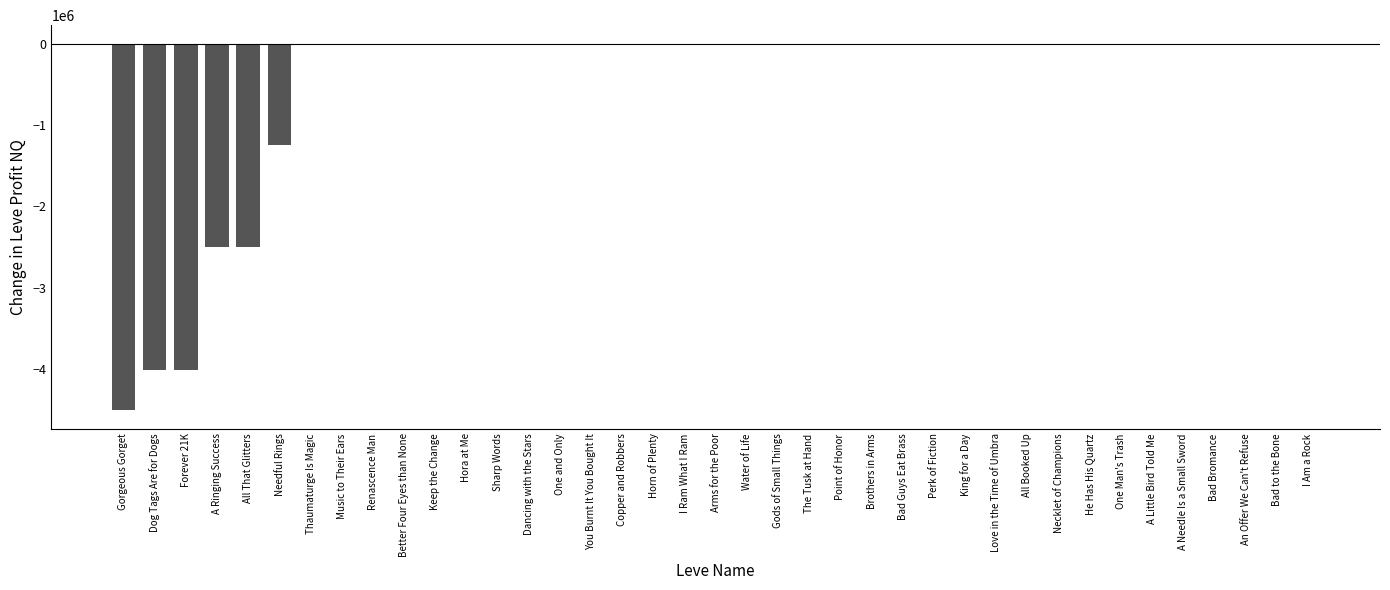

What is the average value?

-482044.9